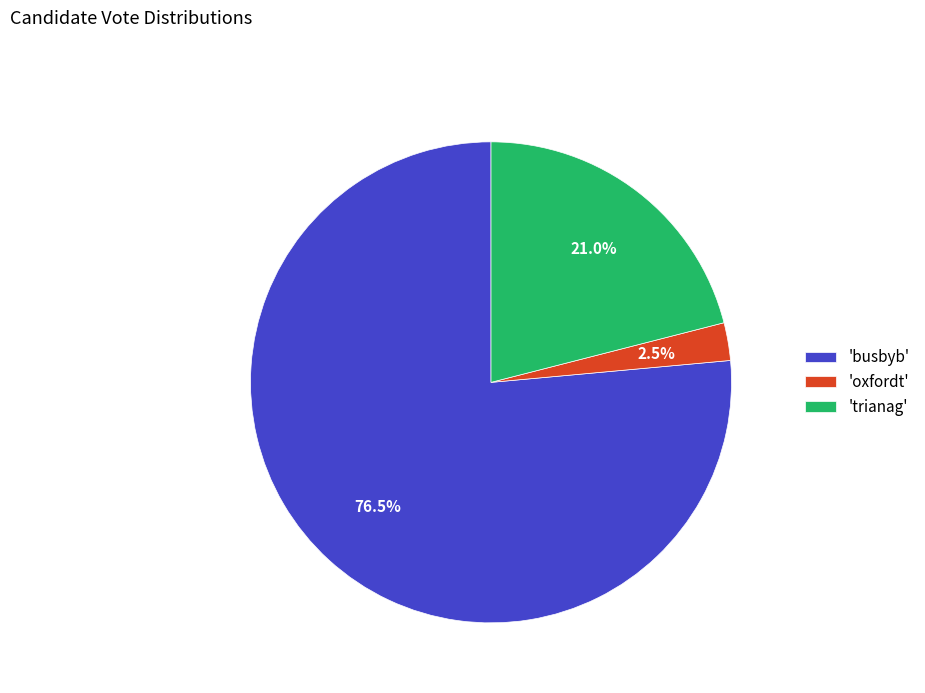

Rank the categories by value from highest to lowest.

'busbyb', 'trianag', 'oxfordt'